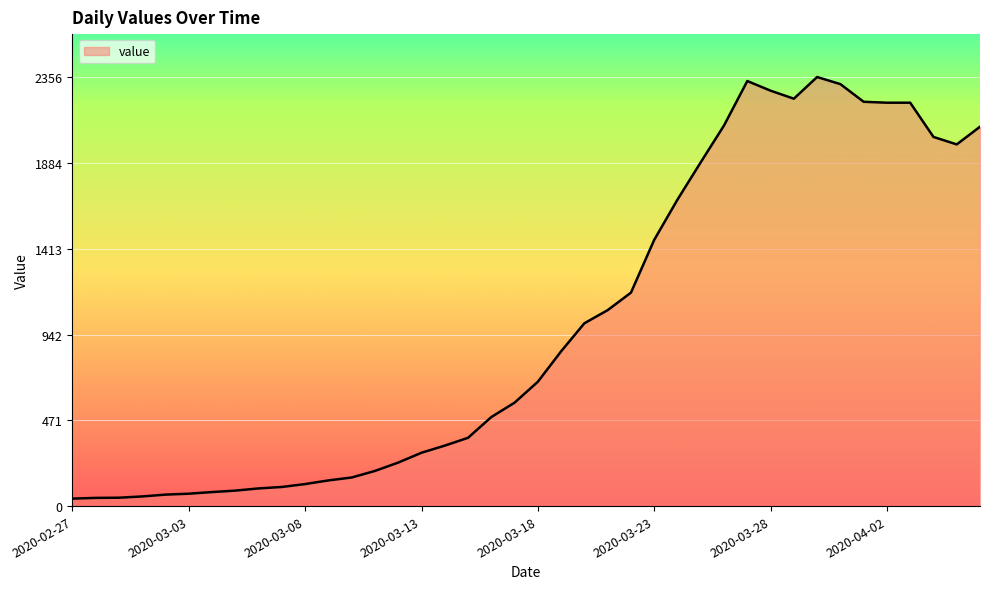

What is the maximum value shown in the chart?

2356